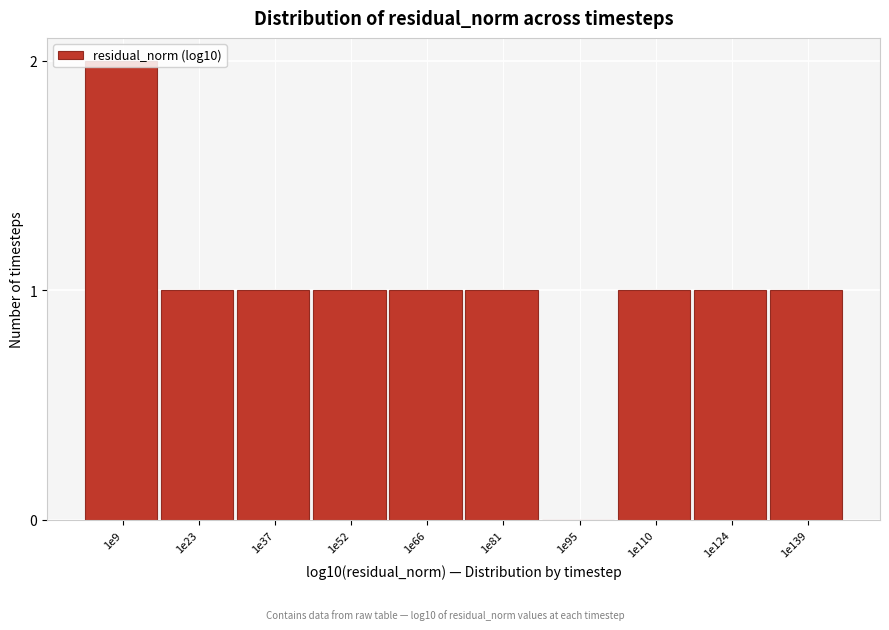

The chart shows a value of 1 at 1e124. True or false?

True